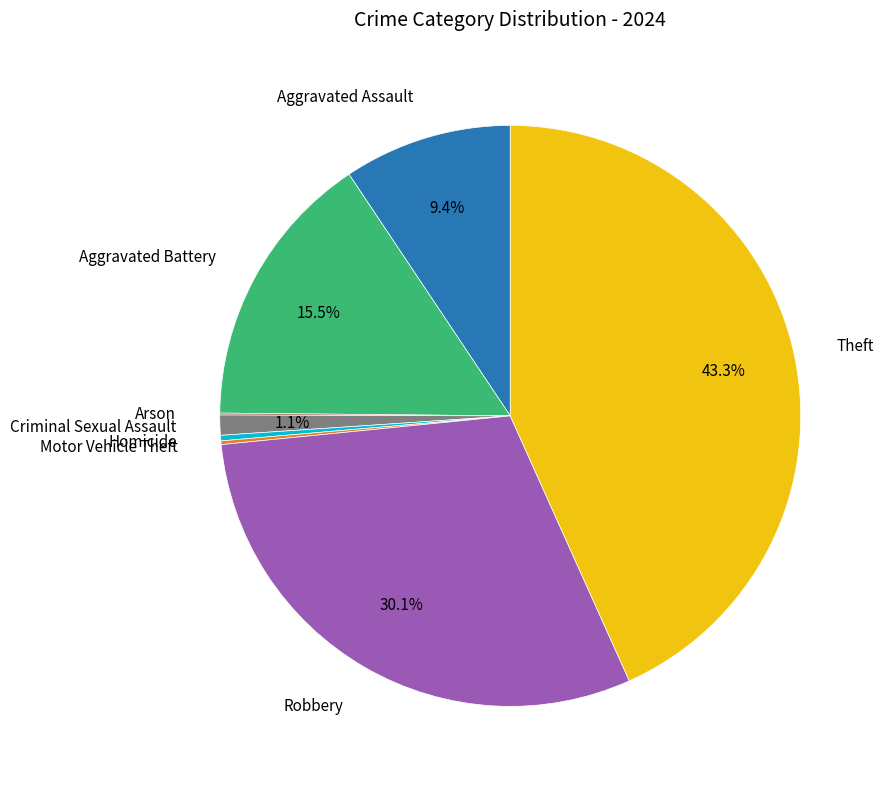

Does any single category account for the majority?

No